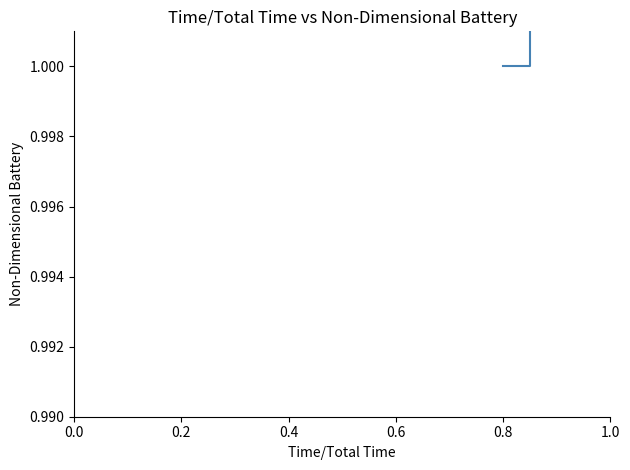

The chart shows a value of 2.1 at 0.6. True or false?

False